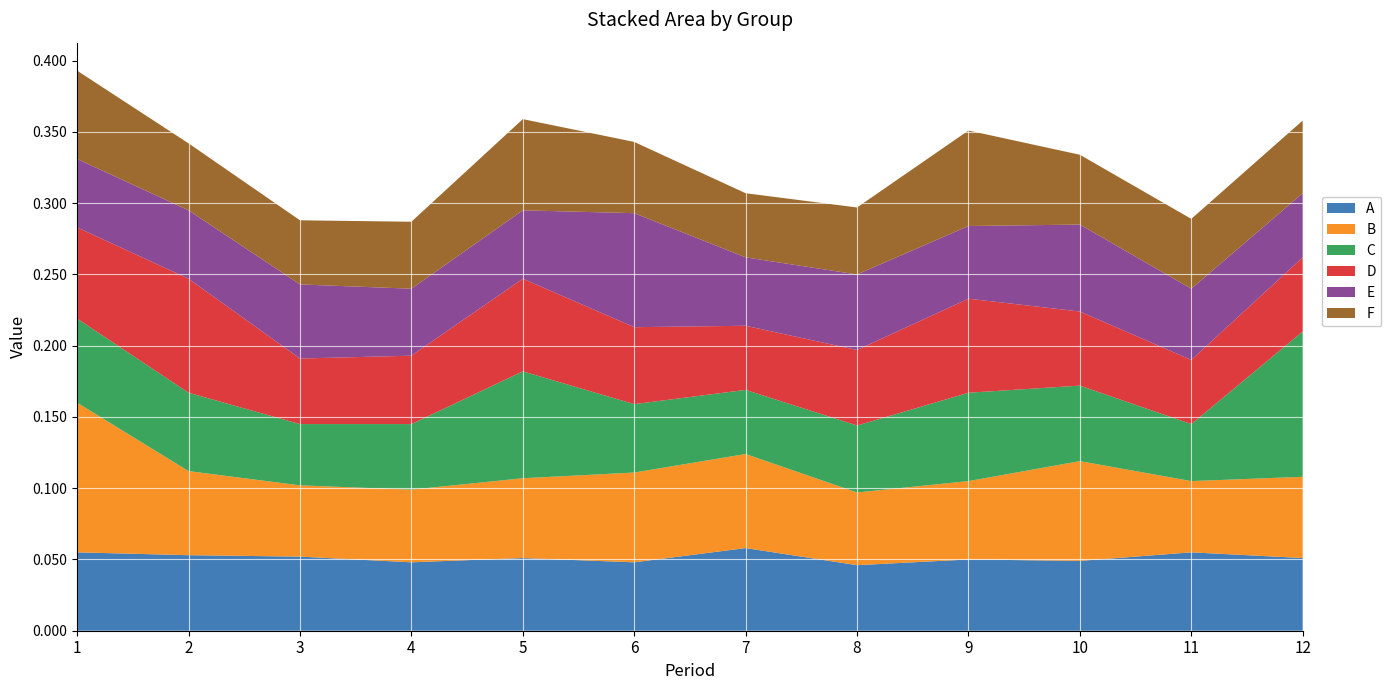

Reading left to right, extract all data points from this chart.

A: 0.1	0.1	0.1	0.0	0.1	0.0	0.1	0.0	0.1	0.0	0.1	0.1
B: 0.1	0.1	0.1	0.1	0.1	0.1	0.1	0.1	0.1	0.1	0.1	0.1
C: 0.1	0.1	0.0	0.0	0.1	0.0	0.0	0.0	0.1	0.1	0.0	0.1
D: 0.1	0.1	0.0	0.0	0.1	0.1	0.0	0.1	0.1	0.1	0.0	0.1
E: 0.0	0.0	0.1	0.0	0.0	0.1	0.0	0.1	0.1	0.1	0.1	0.0
F: 0.1	0.0	0.0	0.0	0.1	0.1	0.0	0.0	0.1	0.0	0.0	0.1